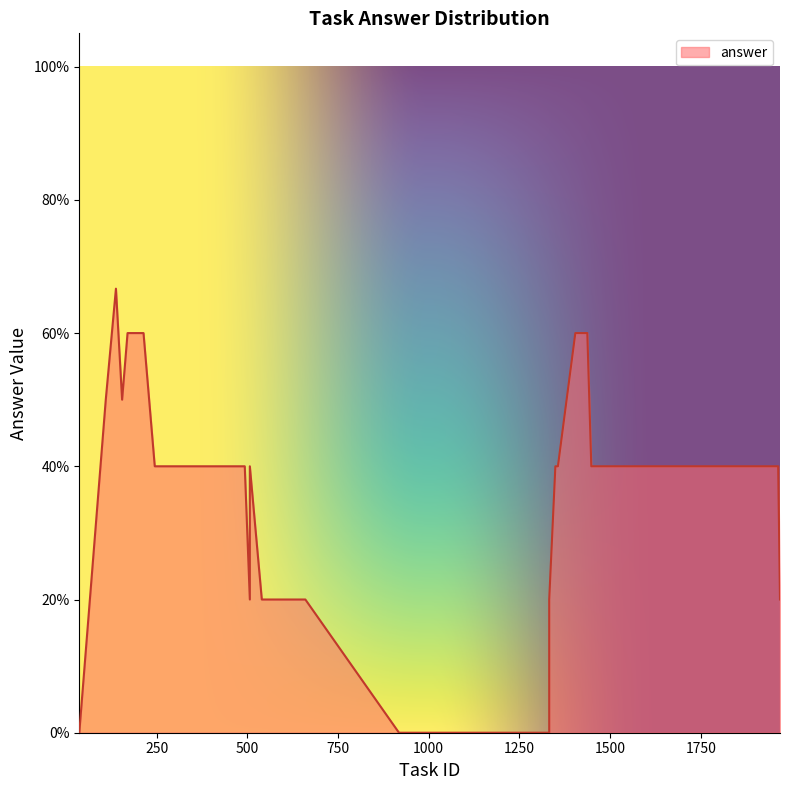

How many values are between 0 and 1?

40